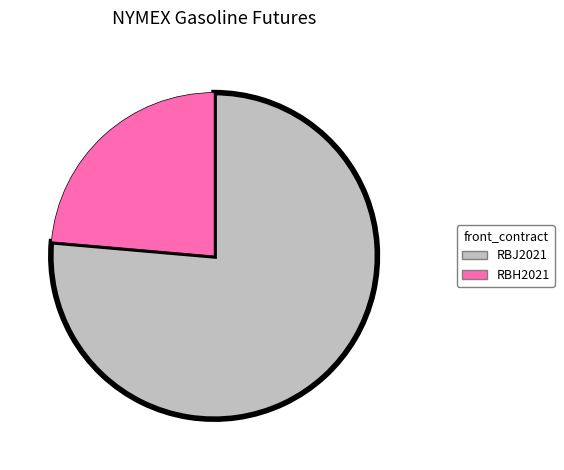

Is there a majority slice in this chart?

Yes